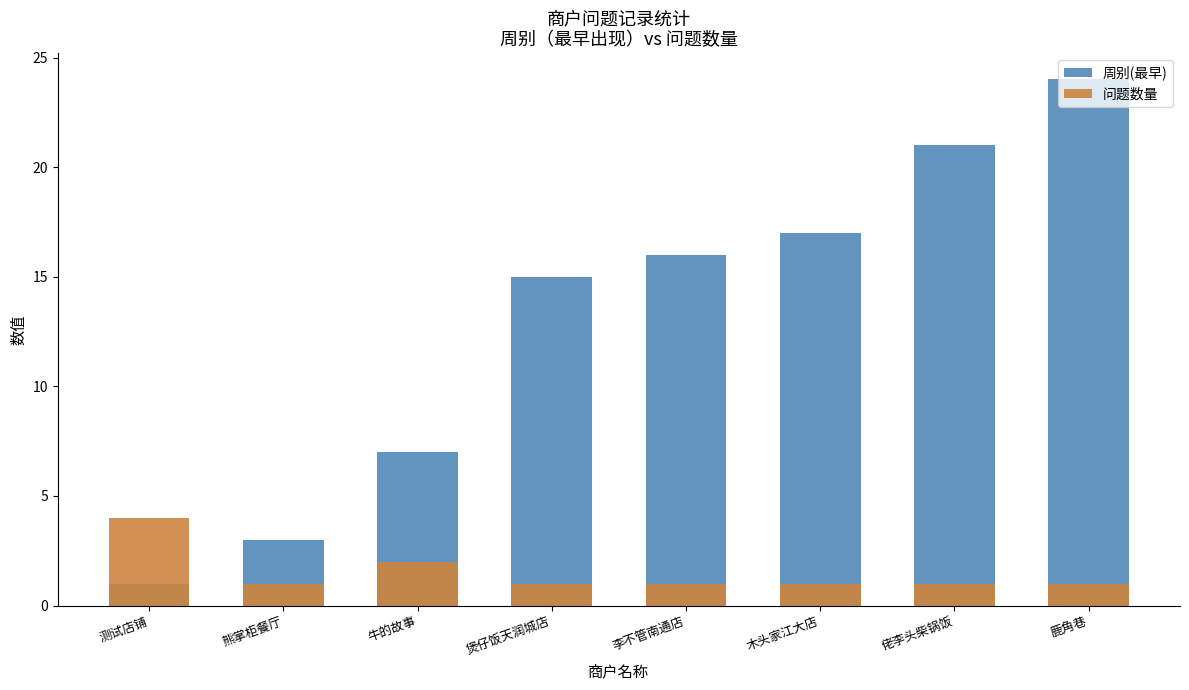

Are the bars horizontal?

No